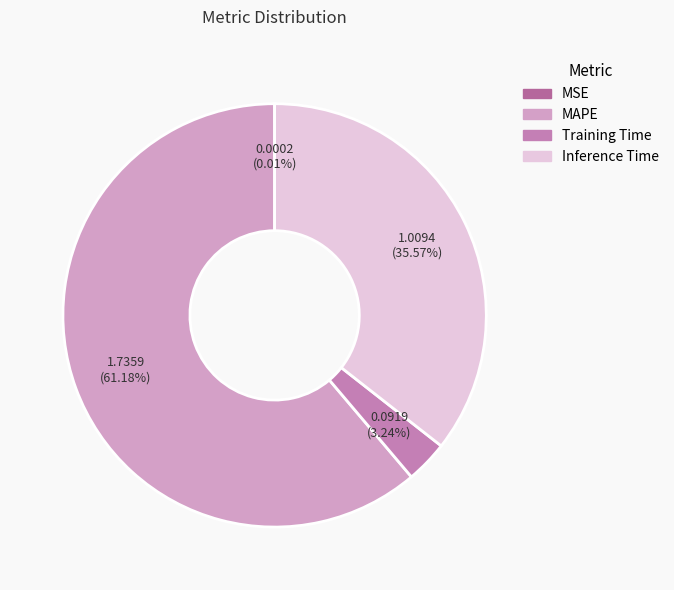

To the nearest percent, what is the combined percentage of MSE and MAPE?

61%